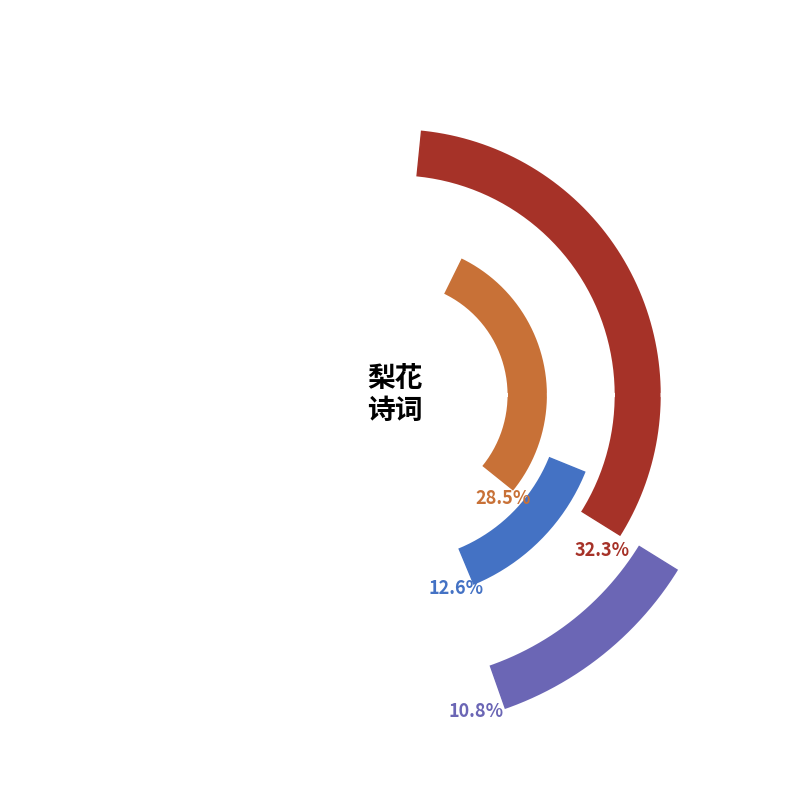

How much of the chart is everything except 春诗十三首 其十二 梨院初晴?

84.1%